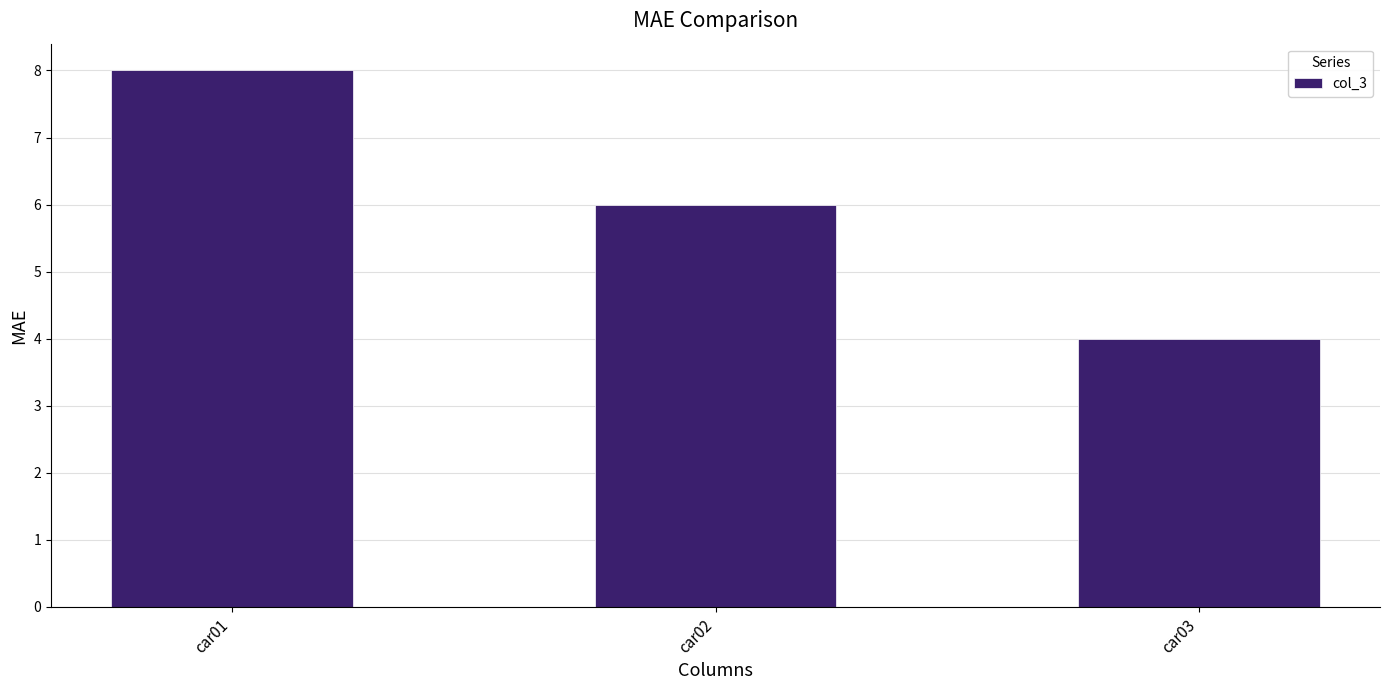

Between car03 and car02, which is larger?

car02